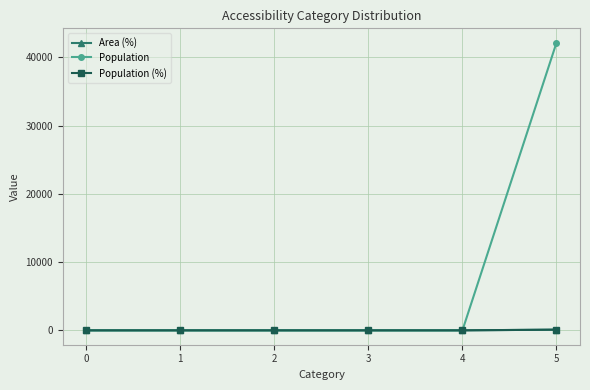

Is it true that Area (%) equals -44 at 4?

False